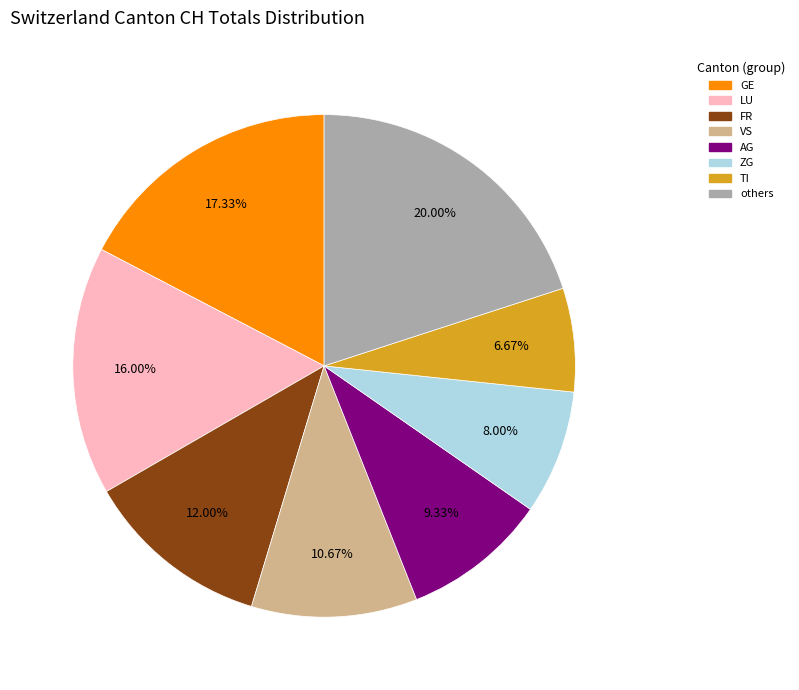

Is there any slice that represents more than half of the pie?

No